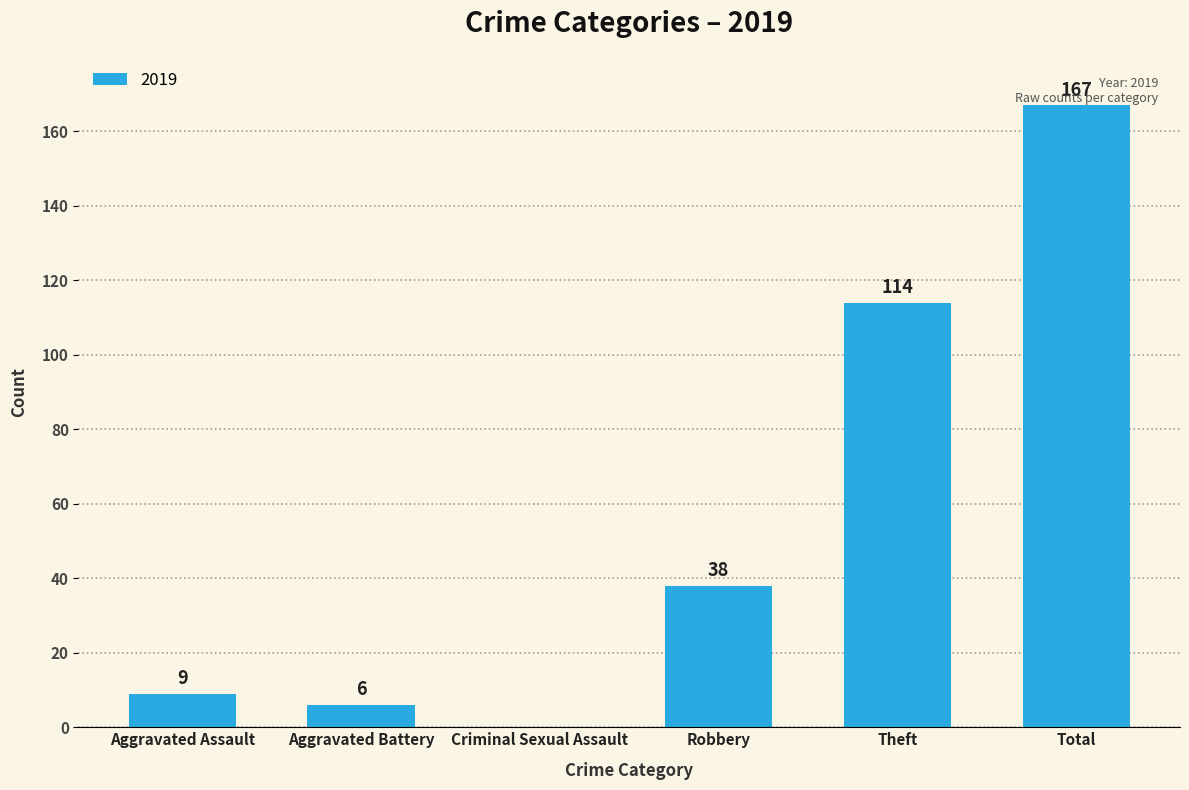

True or false: the data shows 63 at Robbery.

False